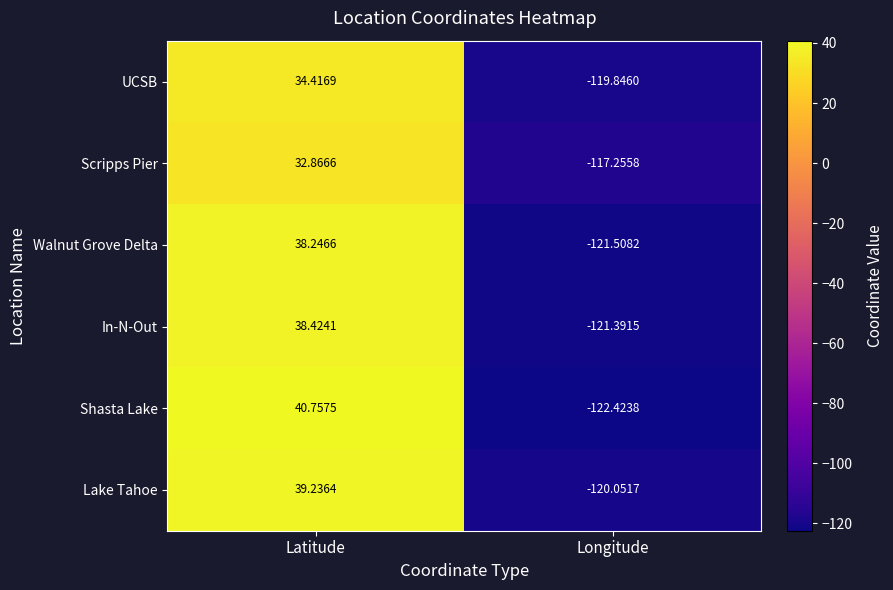

At which label is UCSB closest to -42?

Latitude